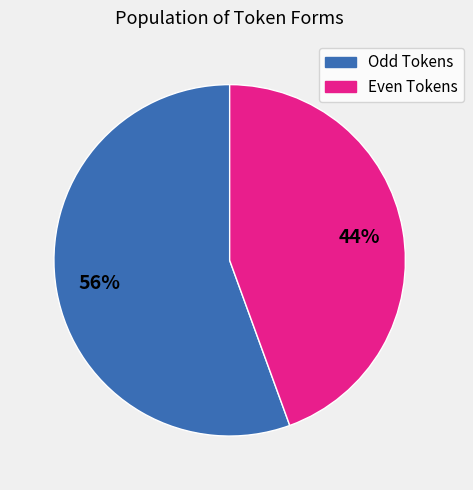

To the nearest percent, what is the average slice percentage?

50%